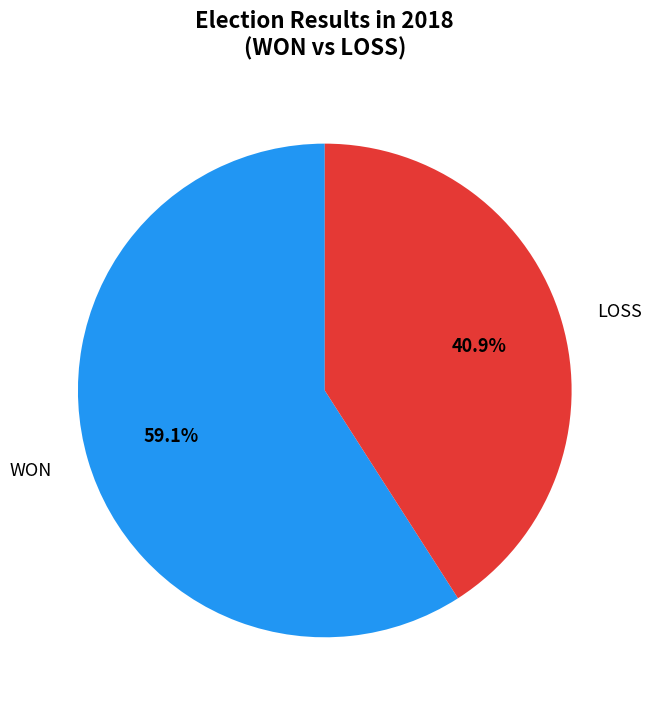

Which category accounts for the majority?

WON